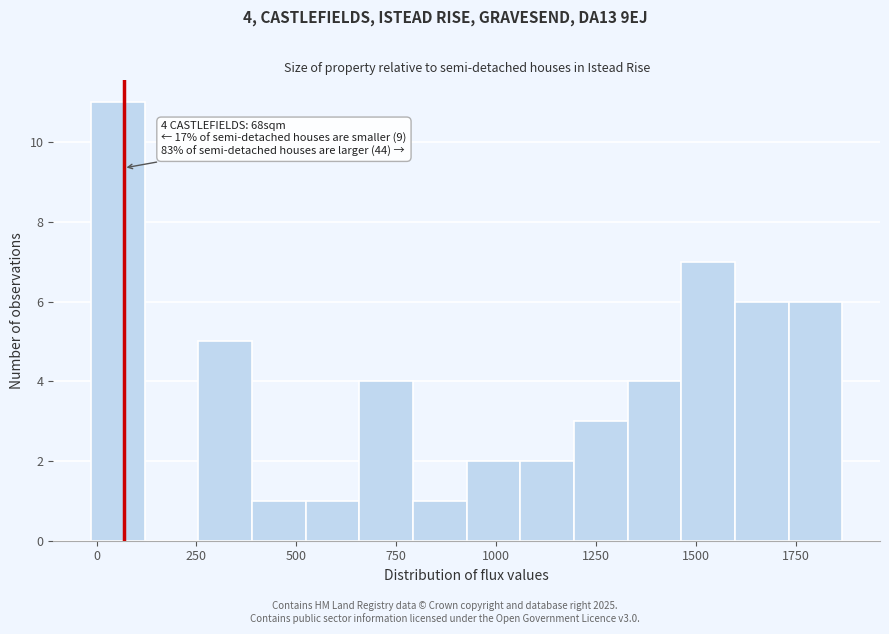

Around what value on the x-axis is the tallest bar? Give the approximate position of its centre, as read against the axis.

50